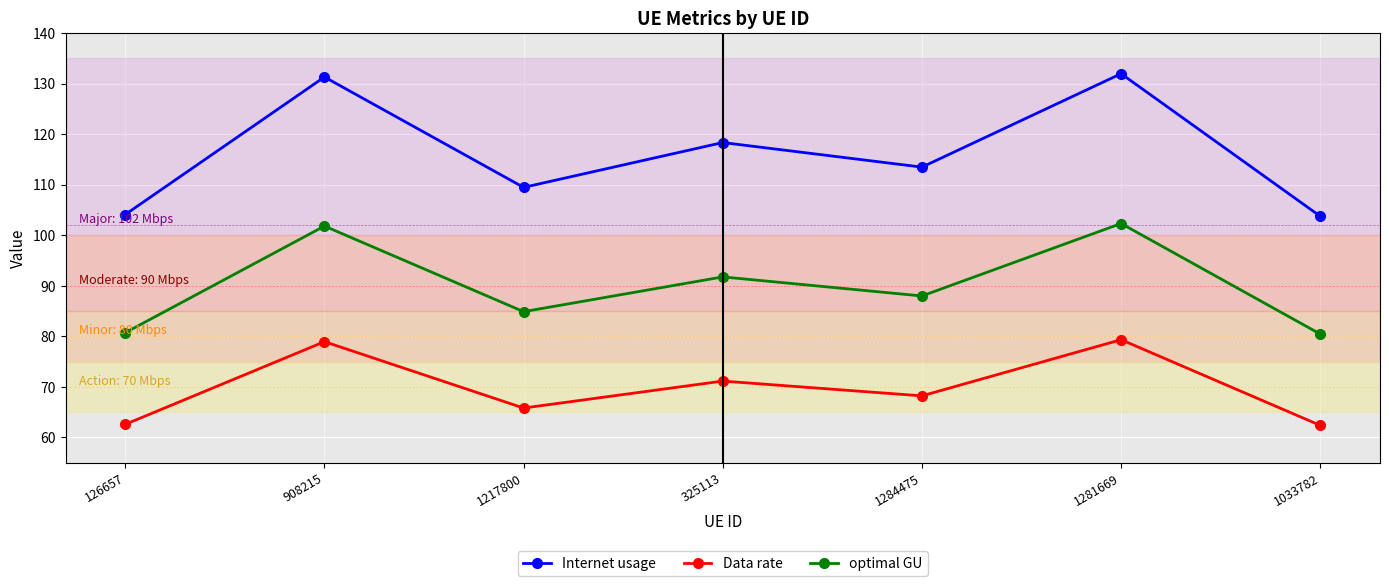

Rank the series by their average value, from lowest to highest.

Data rate, optimal GU, Internet usage